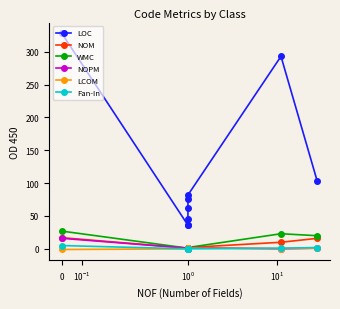

How many lines are shown in the chart?

6